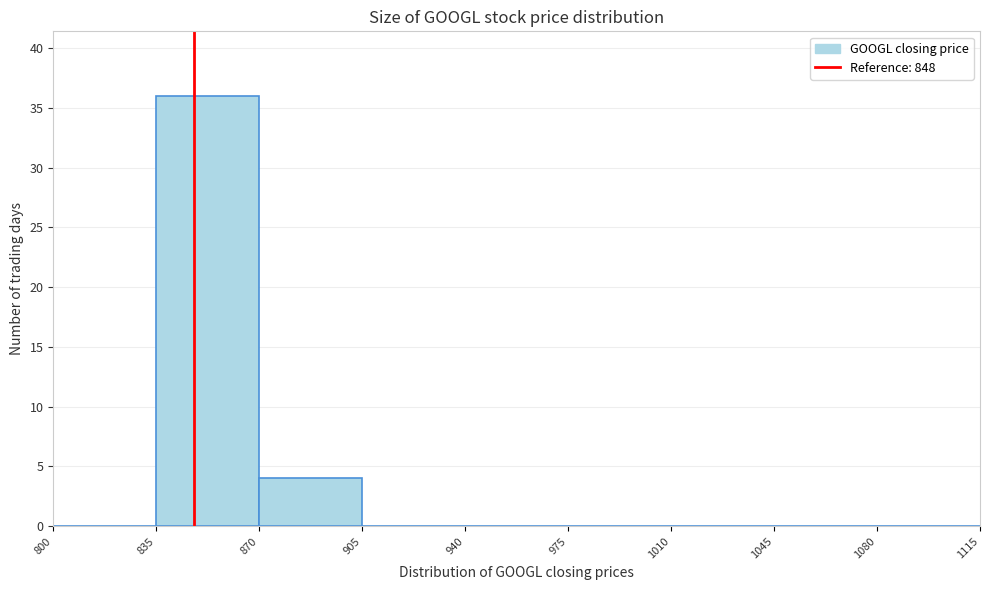

Reading left to right, list every bar in this chart as the range it spans on the x-axis followed by its height. The values are not printed on the chart, so give them approximately, as read against the axis.

800 to 835: 0
835 to 870: 36
870 to 905: 4
905 to 940: 0
940 to 975: 0
975 to 1010: 0
1010 to 1045: 0
1045 to 1080: 0
1080 to 1115: 0